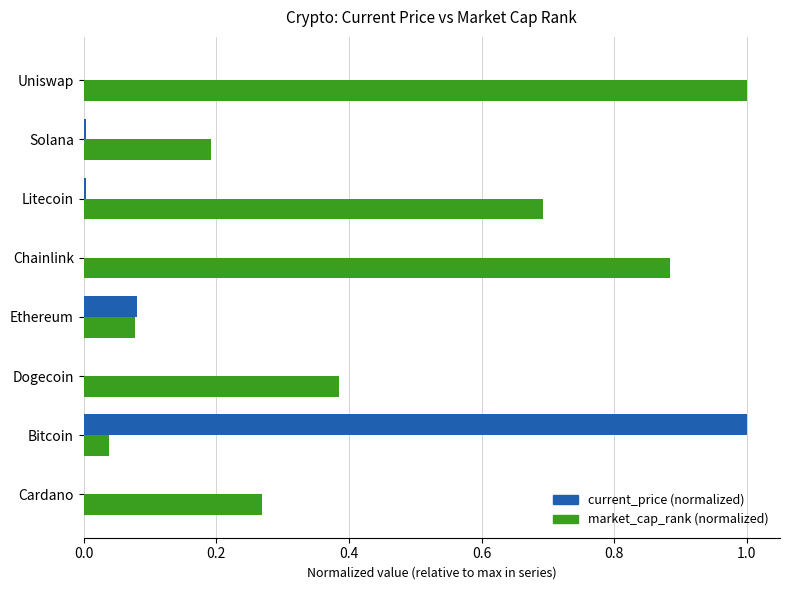

Which series changed the most between Dogecoin and Ethereum?

market_cap_rank (normalized)